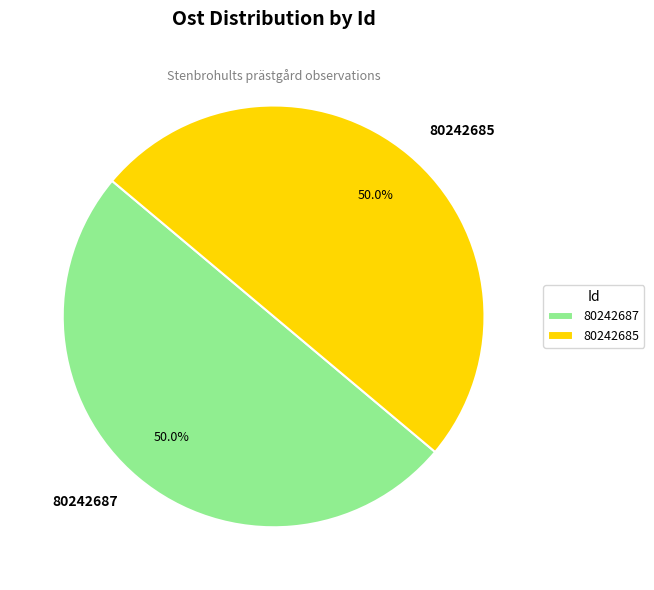

How many slices are in this pie chart?

2